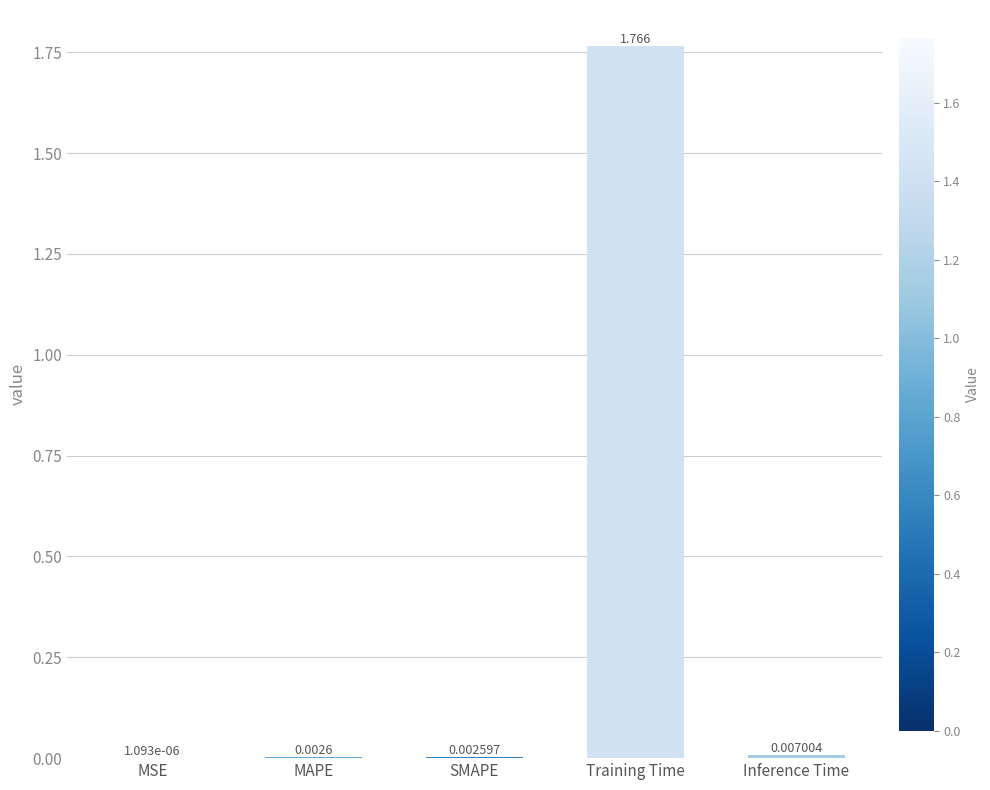

Which has a higher value, SMAPE or Training Time?

Training Time